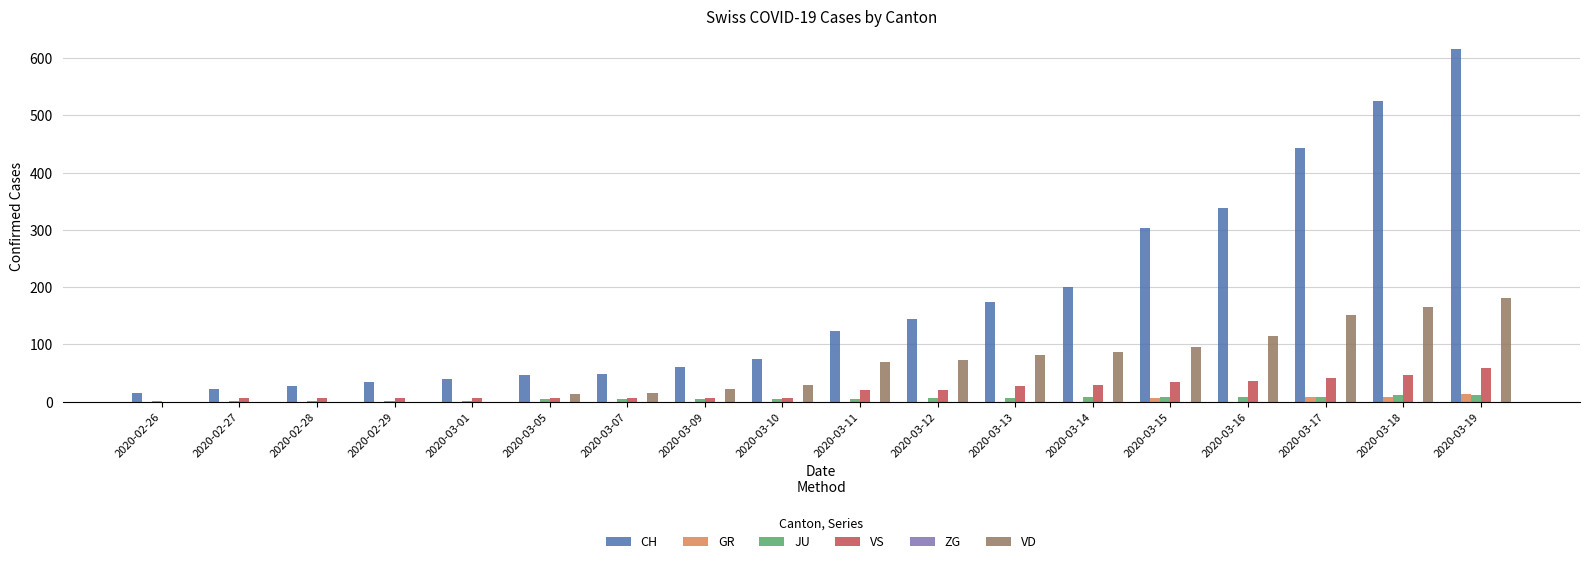

Which label corresponds to the largest value in the chart?

2020-03-19